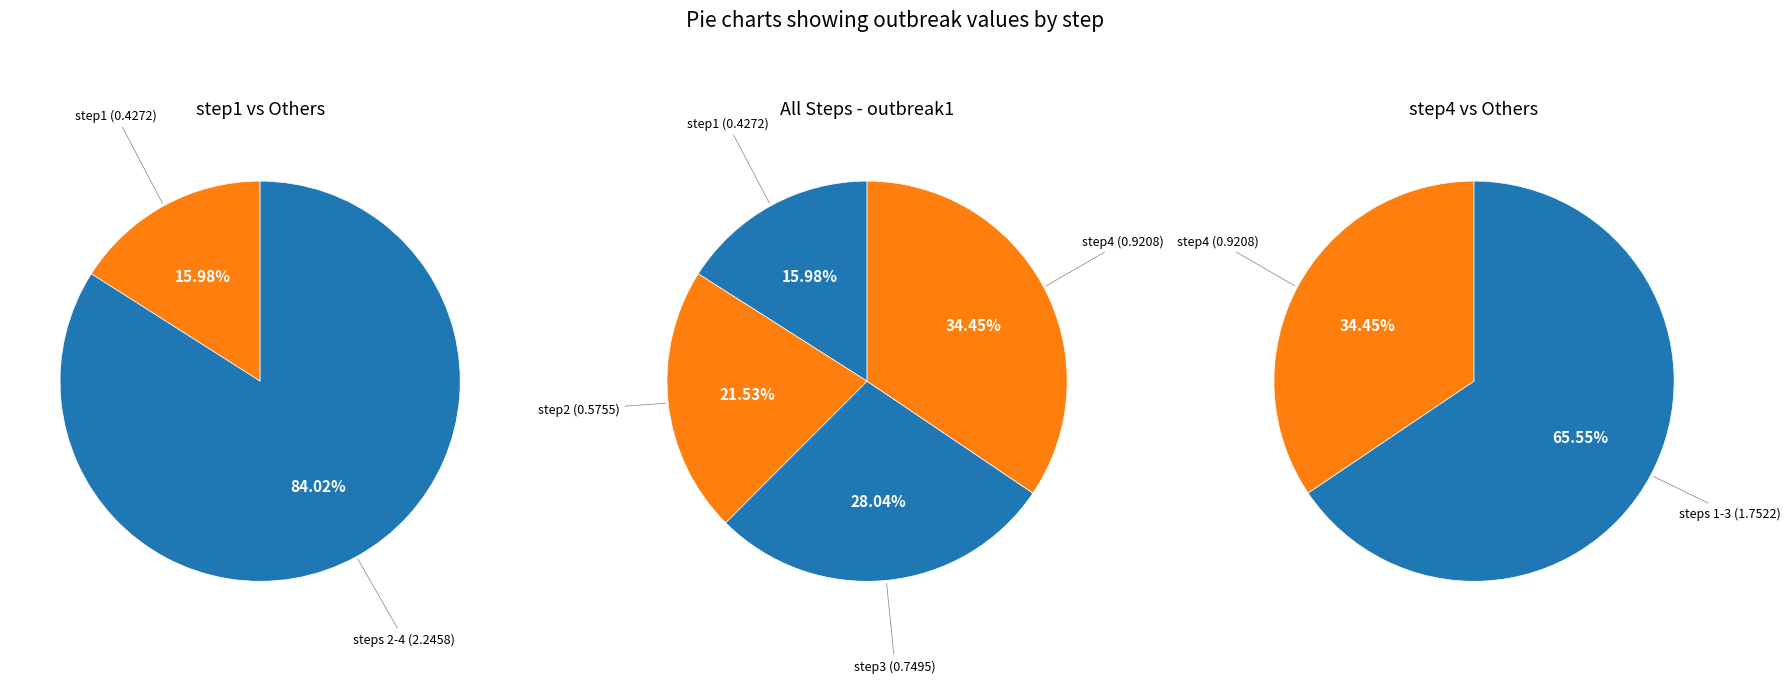

What is the smallest slice in the pie chart?

step1